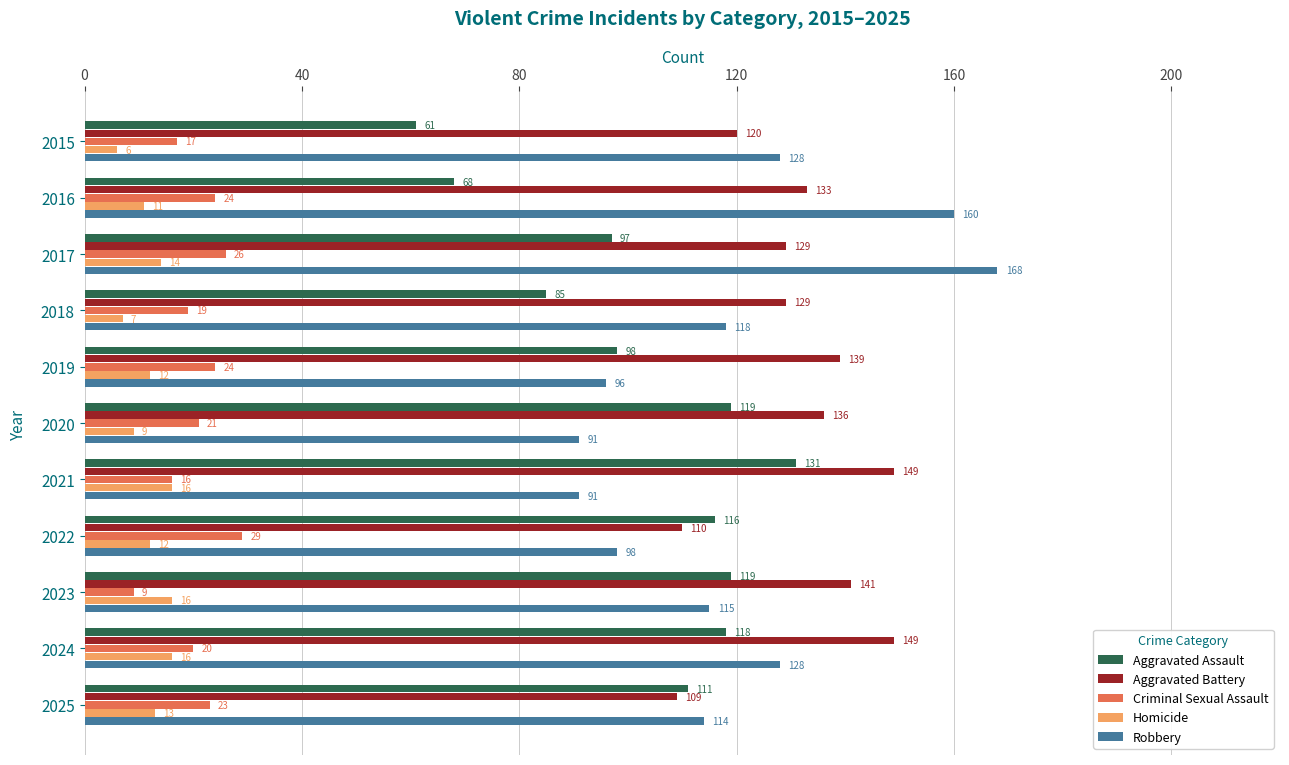

At which category is the sum across all series the highest?

2017